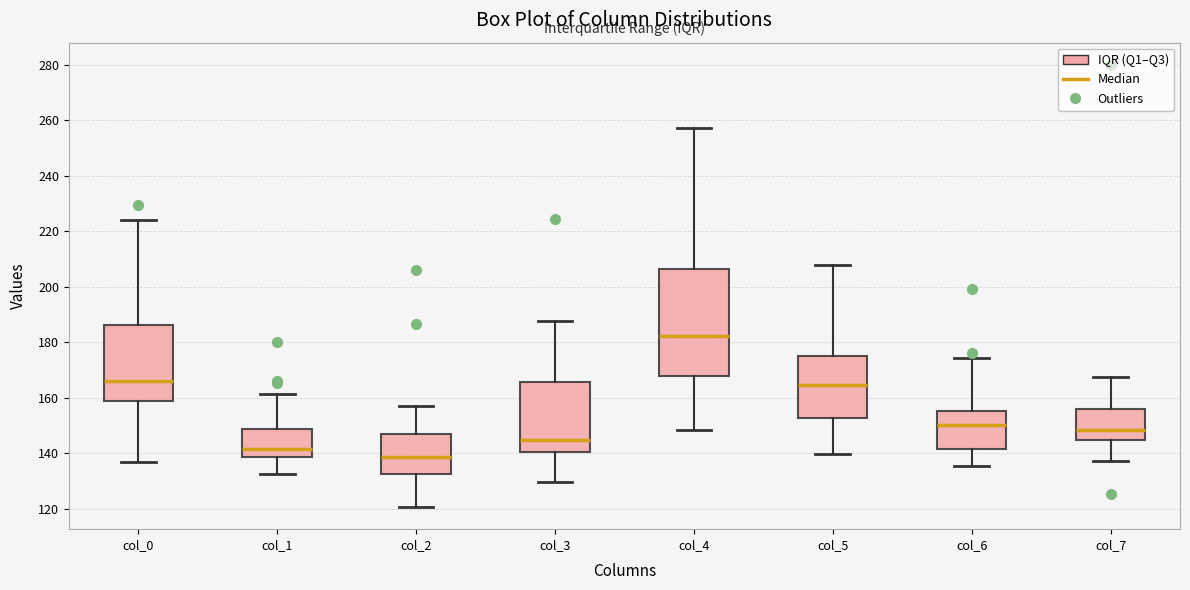

Reading left to right, transcribe this box plot: for each box, give where its median line is, the range the box spans, and where its two whiskers end, as read against the y-axis. The values are not printed on the chart, so give them approximately, as read against the axis.

col_0: median 166, box 158 to 186, whiskers 138 to 224
col_1: median 142, box 138 to 148, whiskers 132 to 162
col_2: median 138, box 132 to 146, whiskers 120 to 156
col_3: median 144, box 140 to 166, whiskers 130 to 188
col_4: median 182, box 168 to 206, whiskers 148 to 258
col_5: median 164, box 152 to 174, whiskers 140 to 208
col_6: median 150, box 142 to 156, whiskers 136 to 174
col_7: median 148, box 144 to 156, whiskers 138 to 168